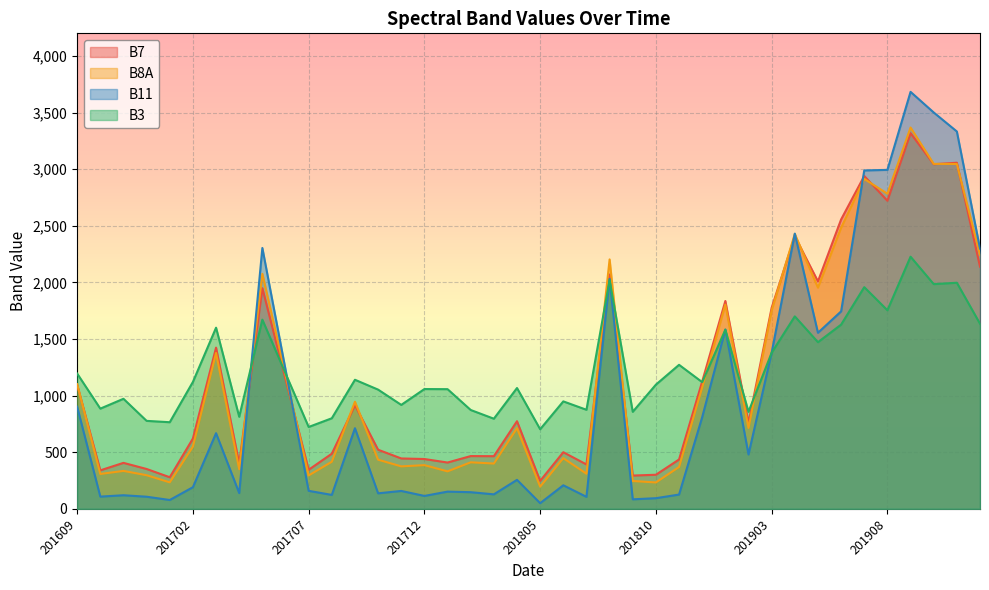

What is the value of the B3 point at the 3rd from the left?

972